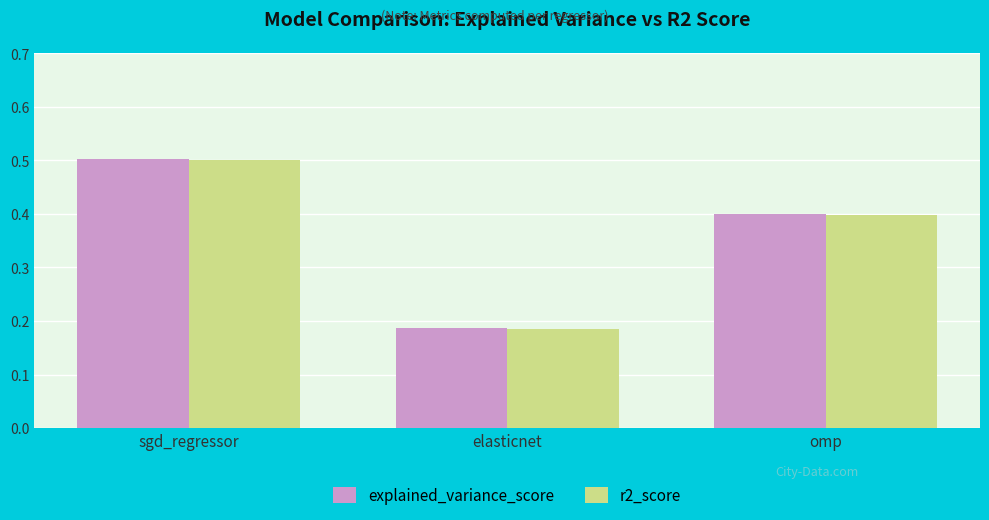

What is the average value of the explained_variance_score series?

0.4